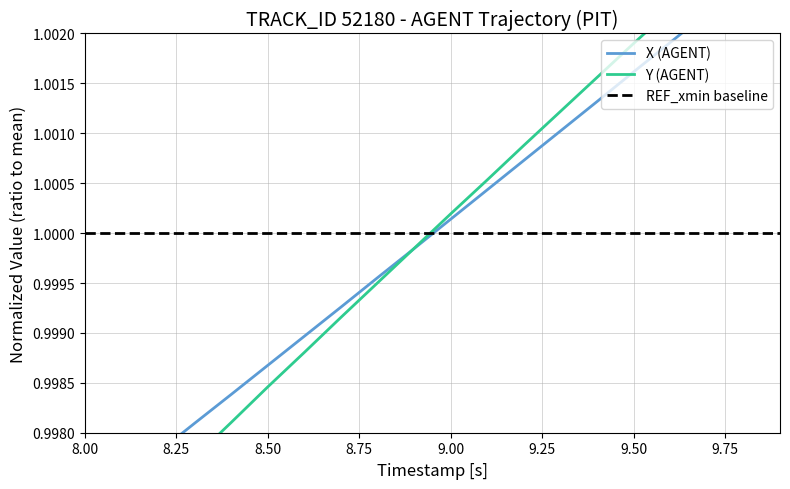

At how many categories does at least one series exceed 1?

10